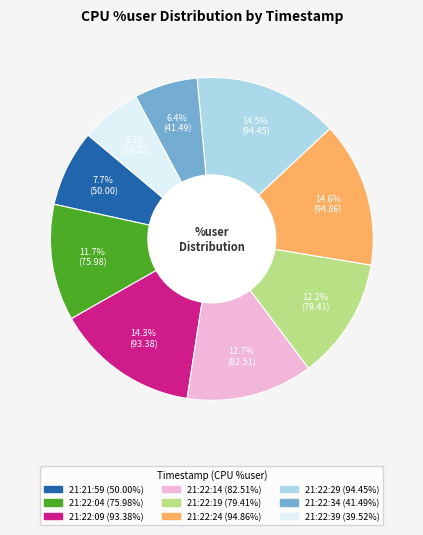

Is it true that 21:22:24 is 20% of the pie?

False